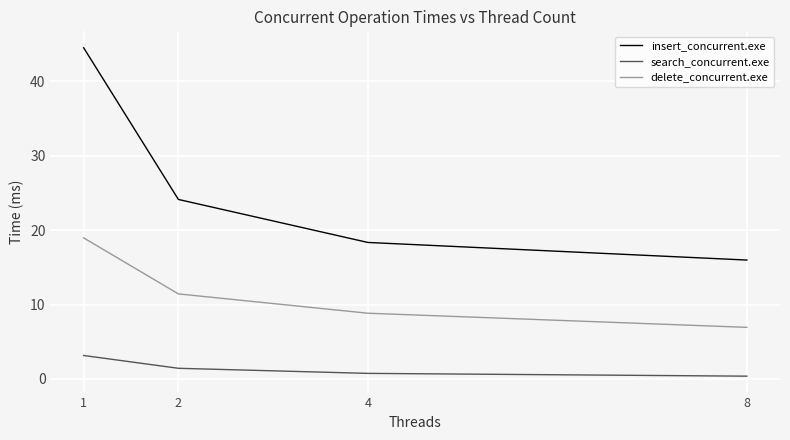

At which label does insert_concurrent.exe reach its minimum?

8